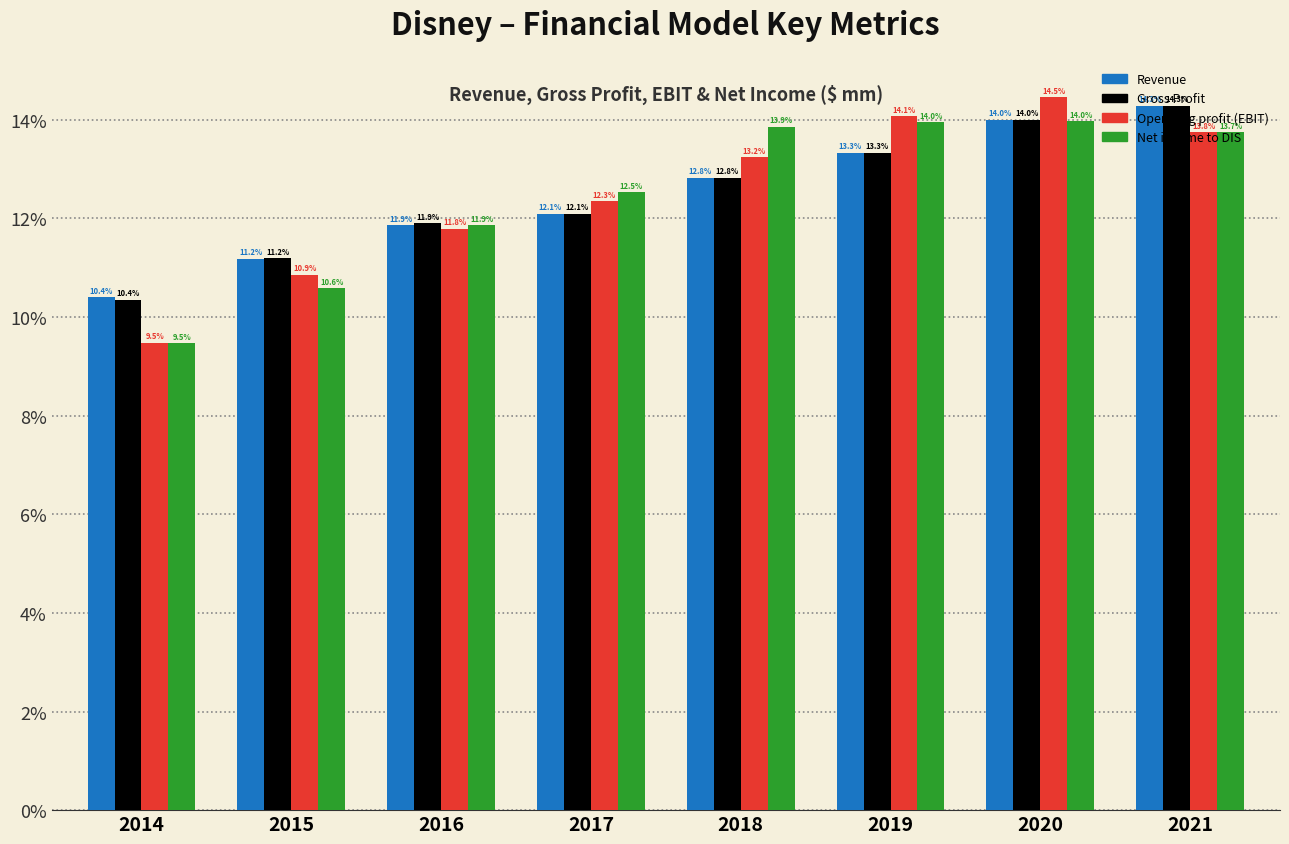

Which series has the largest range (max minus min)?

Operating profit (EBIT)